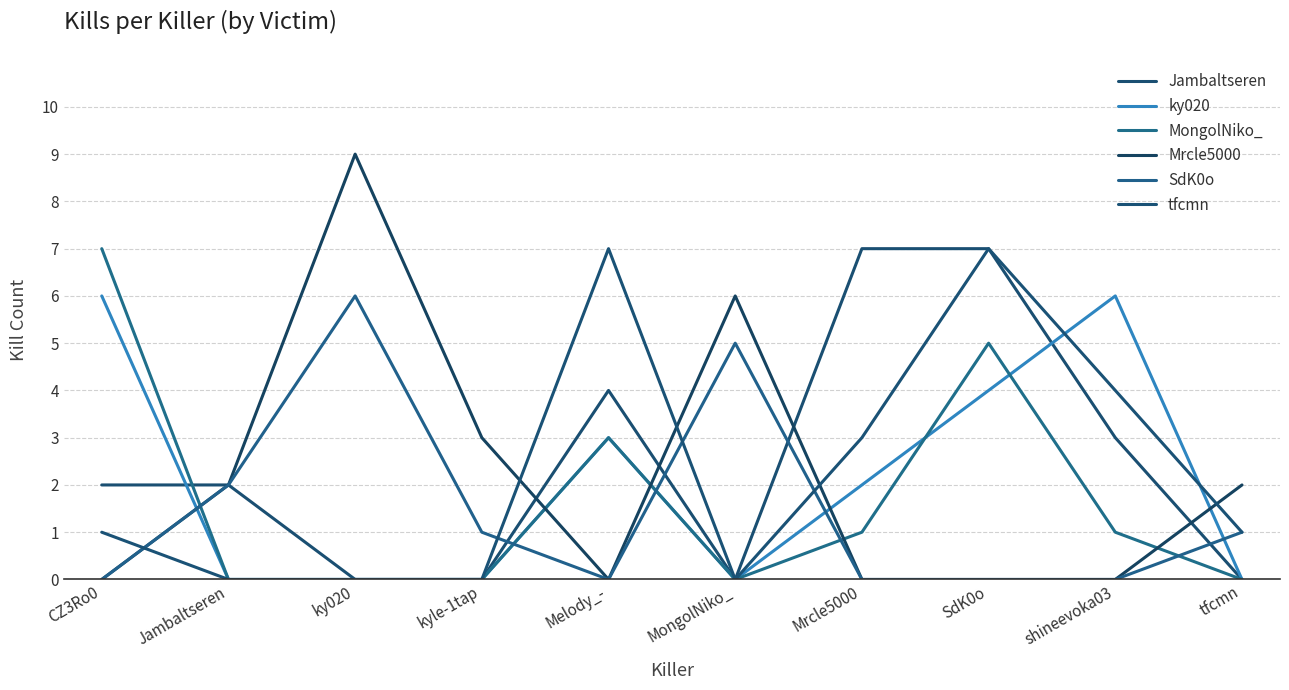

Which series has the largest total across all categories?

Jambaltseren